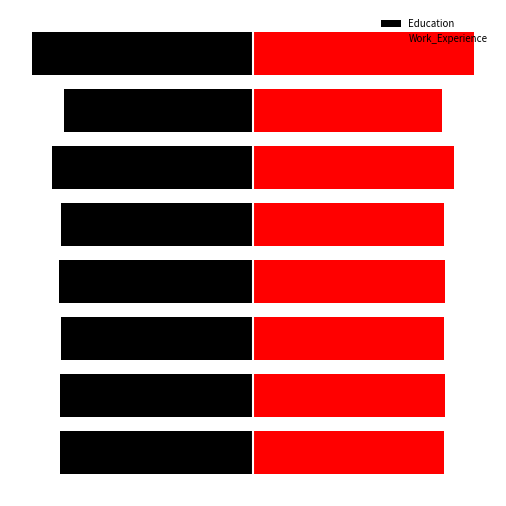

Is it true that Education equals -1000 at 7?

True